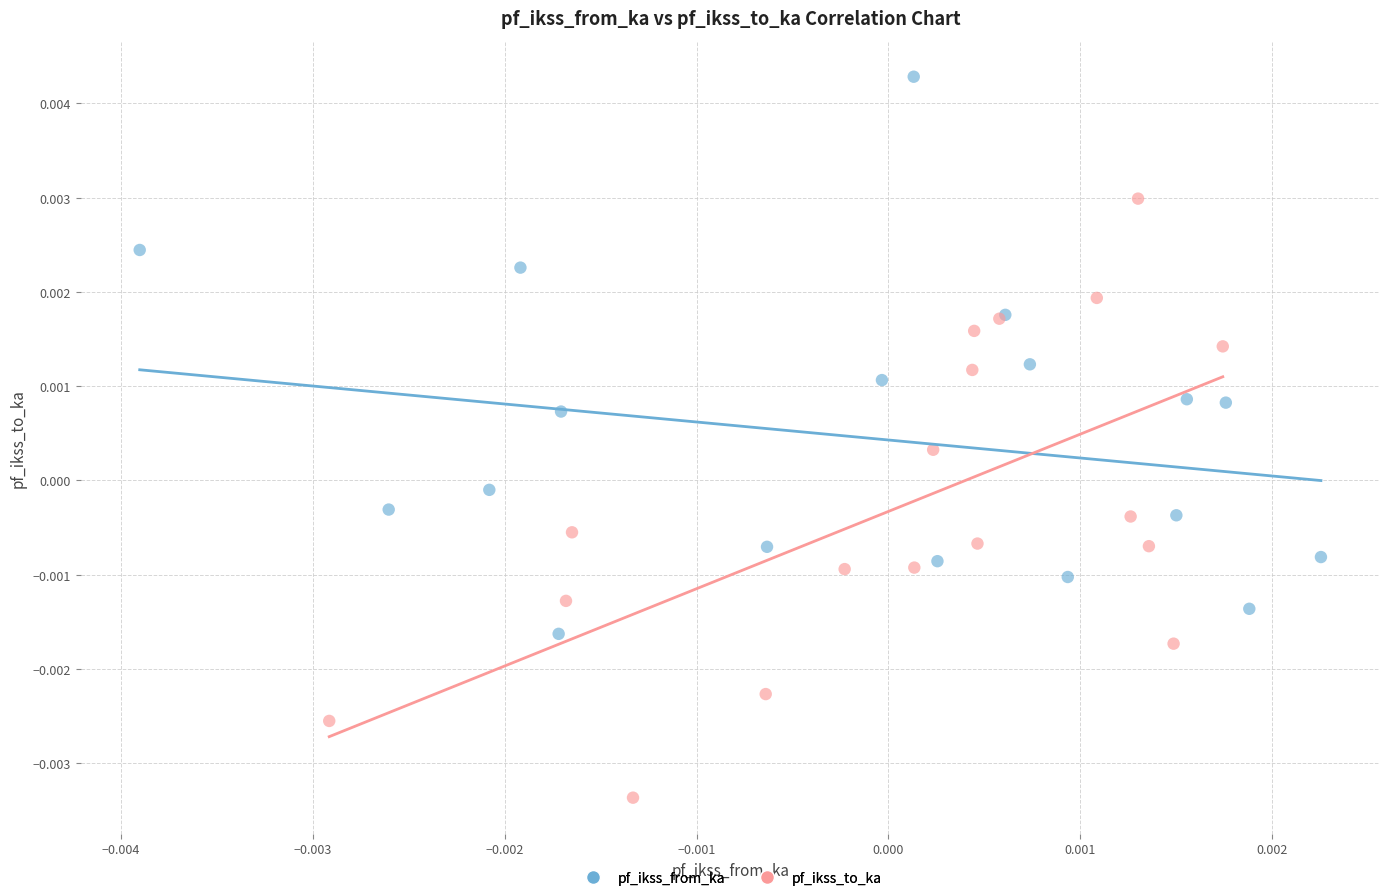

Which series contains the highest Y value?

pf_ikss_from_ka